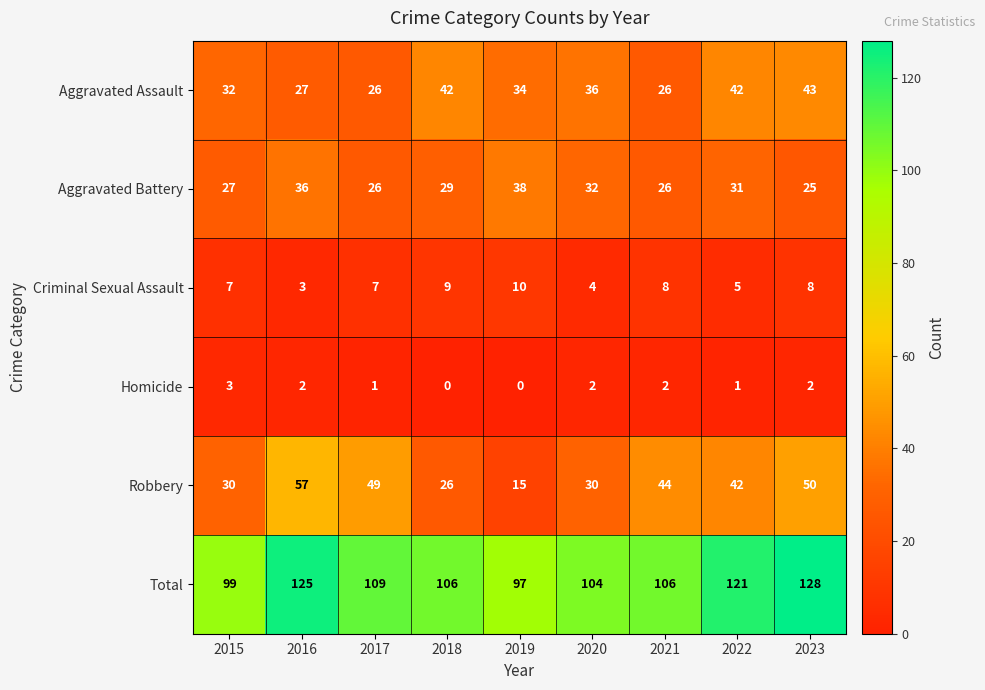

True or false: Criminal Sexual Assault has a value of 13 at 2023.

False